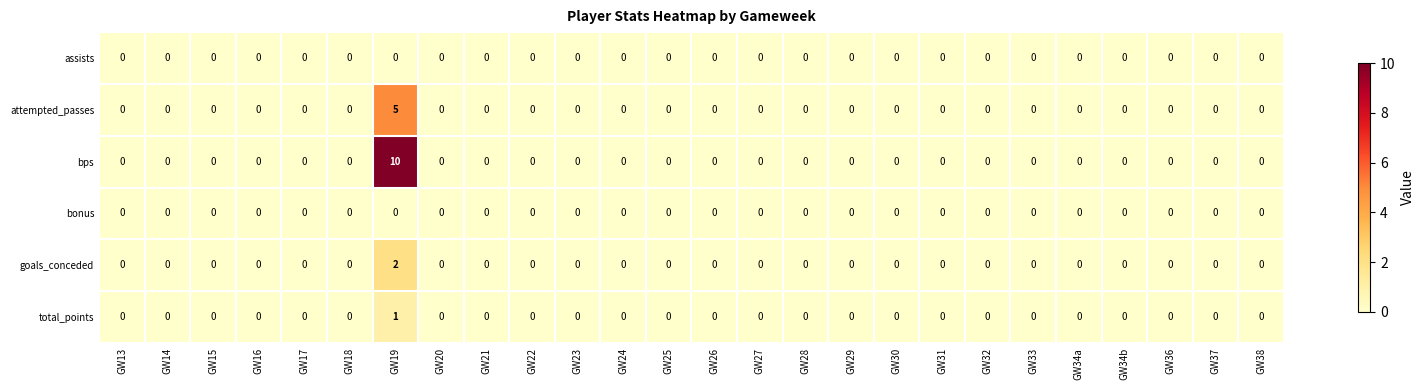

Which series has the widest spread of values?

bps